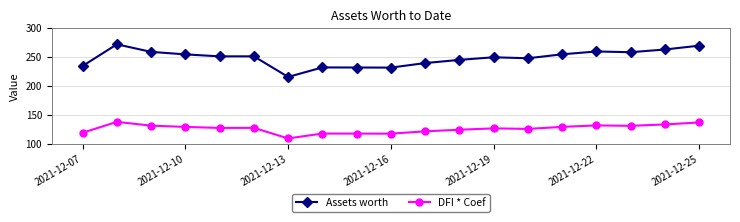

List the series in order of their peak value, highest first.

Assets worth, DFI * Coef